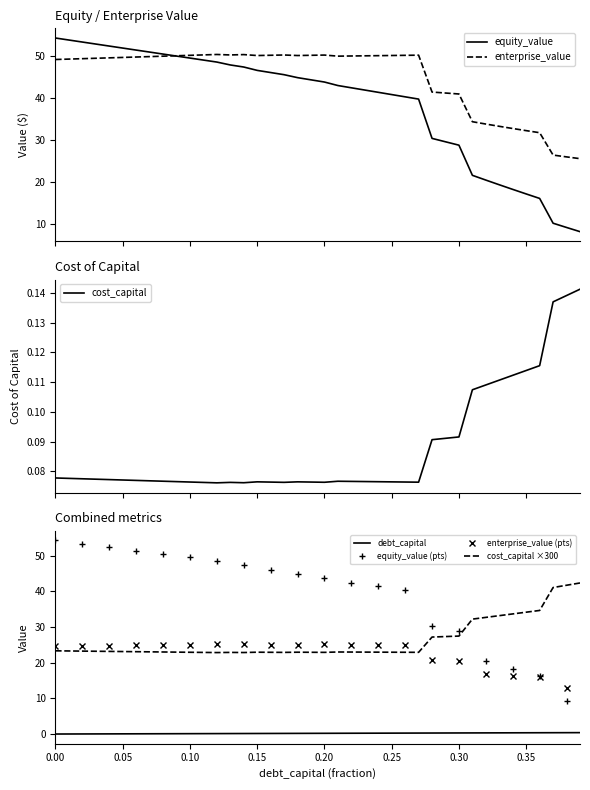

What is the lowest value of the enterprise_value series?

25.6